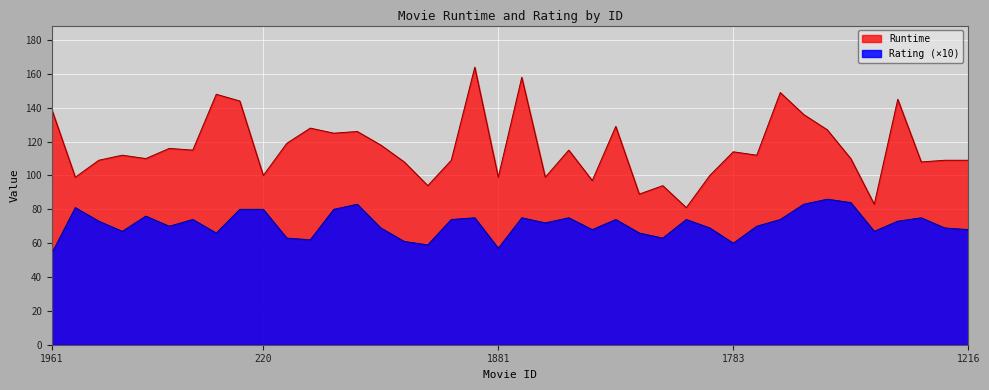

In Rating, how many points are lower than both neighbors (excluding endpoints)?

11